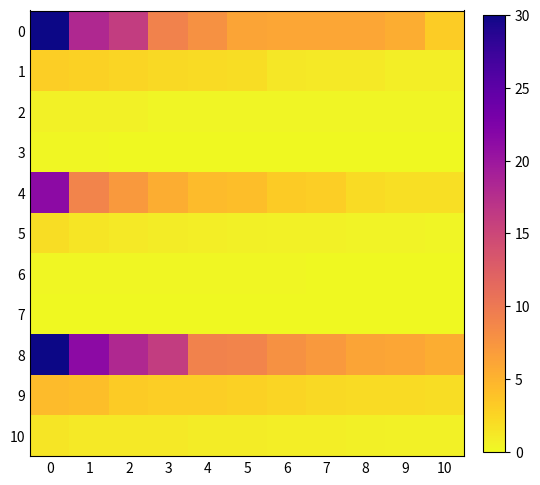

Reading left to right, list all the values displayed in this chart.

row_0: 0=30.0	1=18.2	2=16.0	3=9.1	4=7.8	5=6.2	6=6.0	7=6.0	8=6.0	9=5.5	10=3.2
row_1: 0=3.0	1=2.7	2=2.5	3=2.2	4=2.1	5=1.9	6=1.2	7=1.1	8=1.1	9=0.8	10=0.8
row_2: 0=0.5	1=0.5	2=0.5	3=0.3	4=0.3	5=0.3	6=0.3	7=0.3	8=0.3	9=0.2	10=0.2
row_3: 0=0.2	1=0.1	2=0.0	3=0.0	4=0.0	5=0.0	6=0.0	7=0.0	8=0.0	9=0.0	10=0.0
row_4: 0=21.3	1=9.0	2=7.1	3=5.5	4=4.4	5=4.1	6=3.3	7=3.0	8=2.0	9=1.9	10=1.8
row_5: 0=1.9	1=1.4	2=1.1	3=0.8	4=0.8	5=0.6	6=0.6	7=0.6	8=0.4	9=0.4	10=0.3
row_6: 0=0.2	1=0.2	2=0.2	3=0.2	4=0.1	5=0.1	6=0.1	7=0.1	8=0.1	9=0.1	10=0.1
row_7: 0=0.1	1=0.1	2=0.0	3=0.0	4=0.0	5=0.0	6=0.0	7=0.0	8=0.0	9=0.0	10=0.0
row_8: 0=30.0	1=21.3	2=18.2	3=16.0	4=9.1	5=9.0	6=7.8	7=7.1	8=6.2	9=6.0	10=5.5
row_9: 0=4.4	1=4.1	2=3.3	3=3.0	4=3.0	5=2.7	6=2.5	7=2.2	8=2.1	9=2.0	10=1.9
row_10: 0=1.4	1=1.1	2=1.1	3=1.1	4=0.8	5=0.8	6=0.8	7=0.8	8=0.6	9=0.6	10=0.5